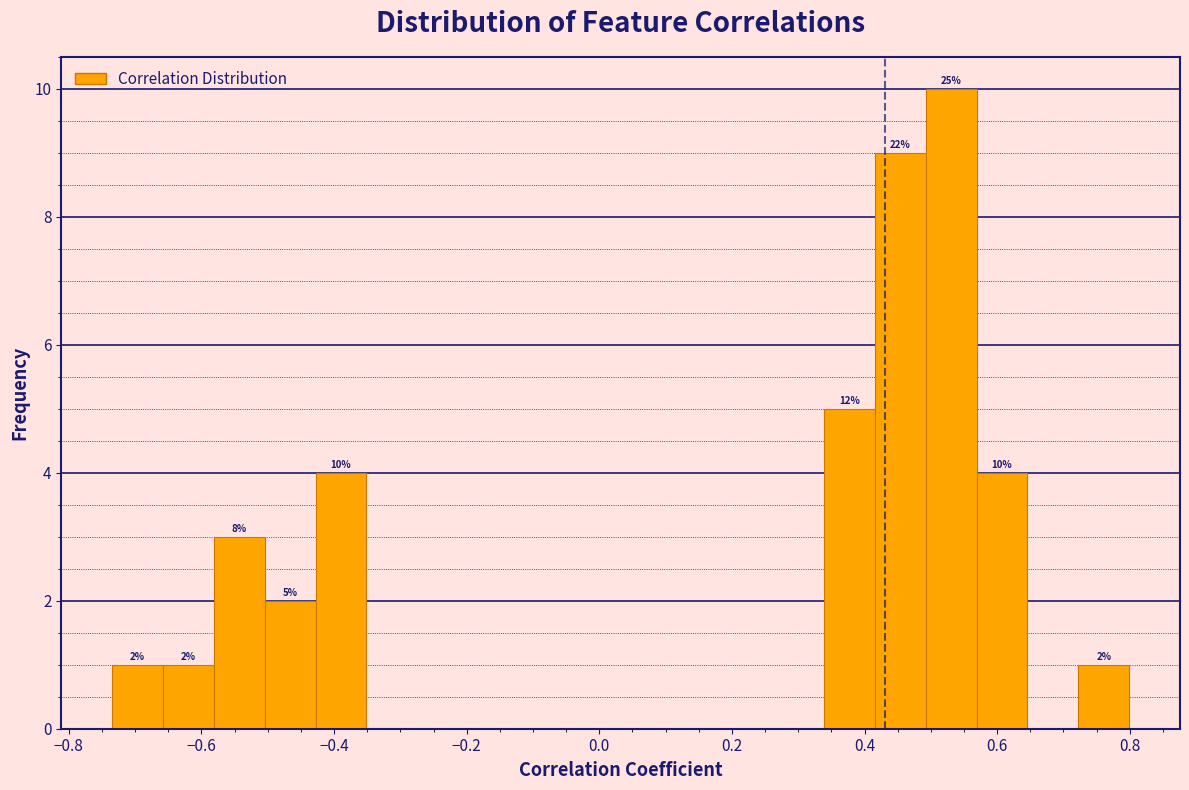

Read against the x-axis, roughly where is the centre of the tallest bar?

0.54